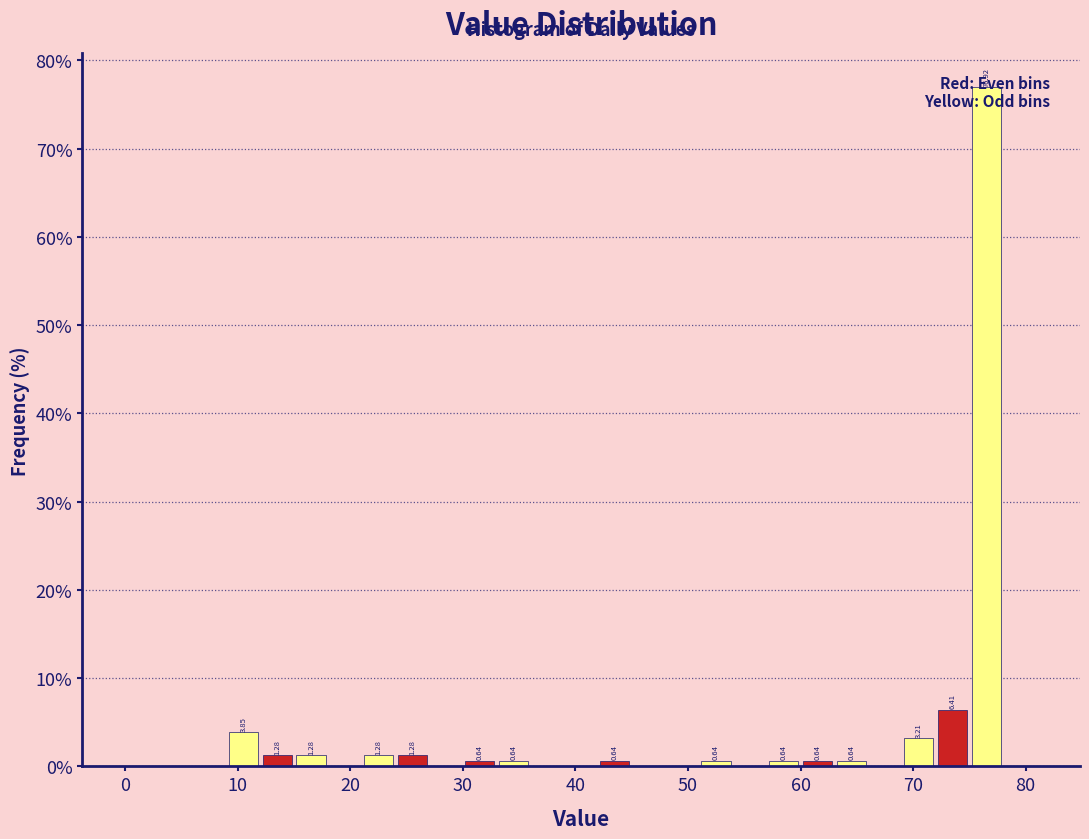

Around what value on the x-axis is the tallest bar? Give the approximate position of its centre, as read against the axis.

77